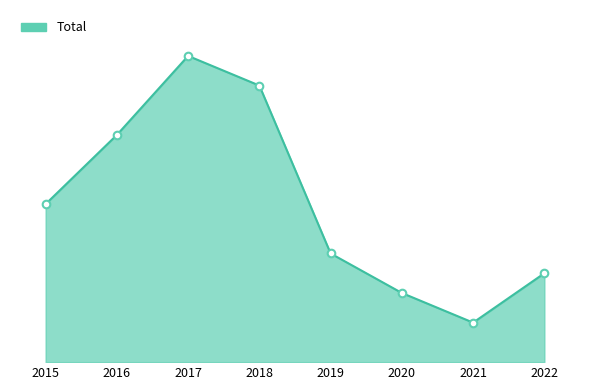

Approximately how many times larger is the value at 2016 compared to 2021?

5.8